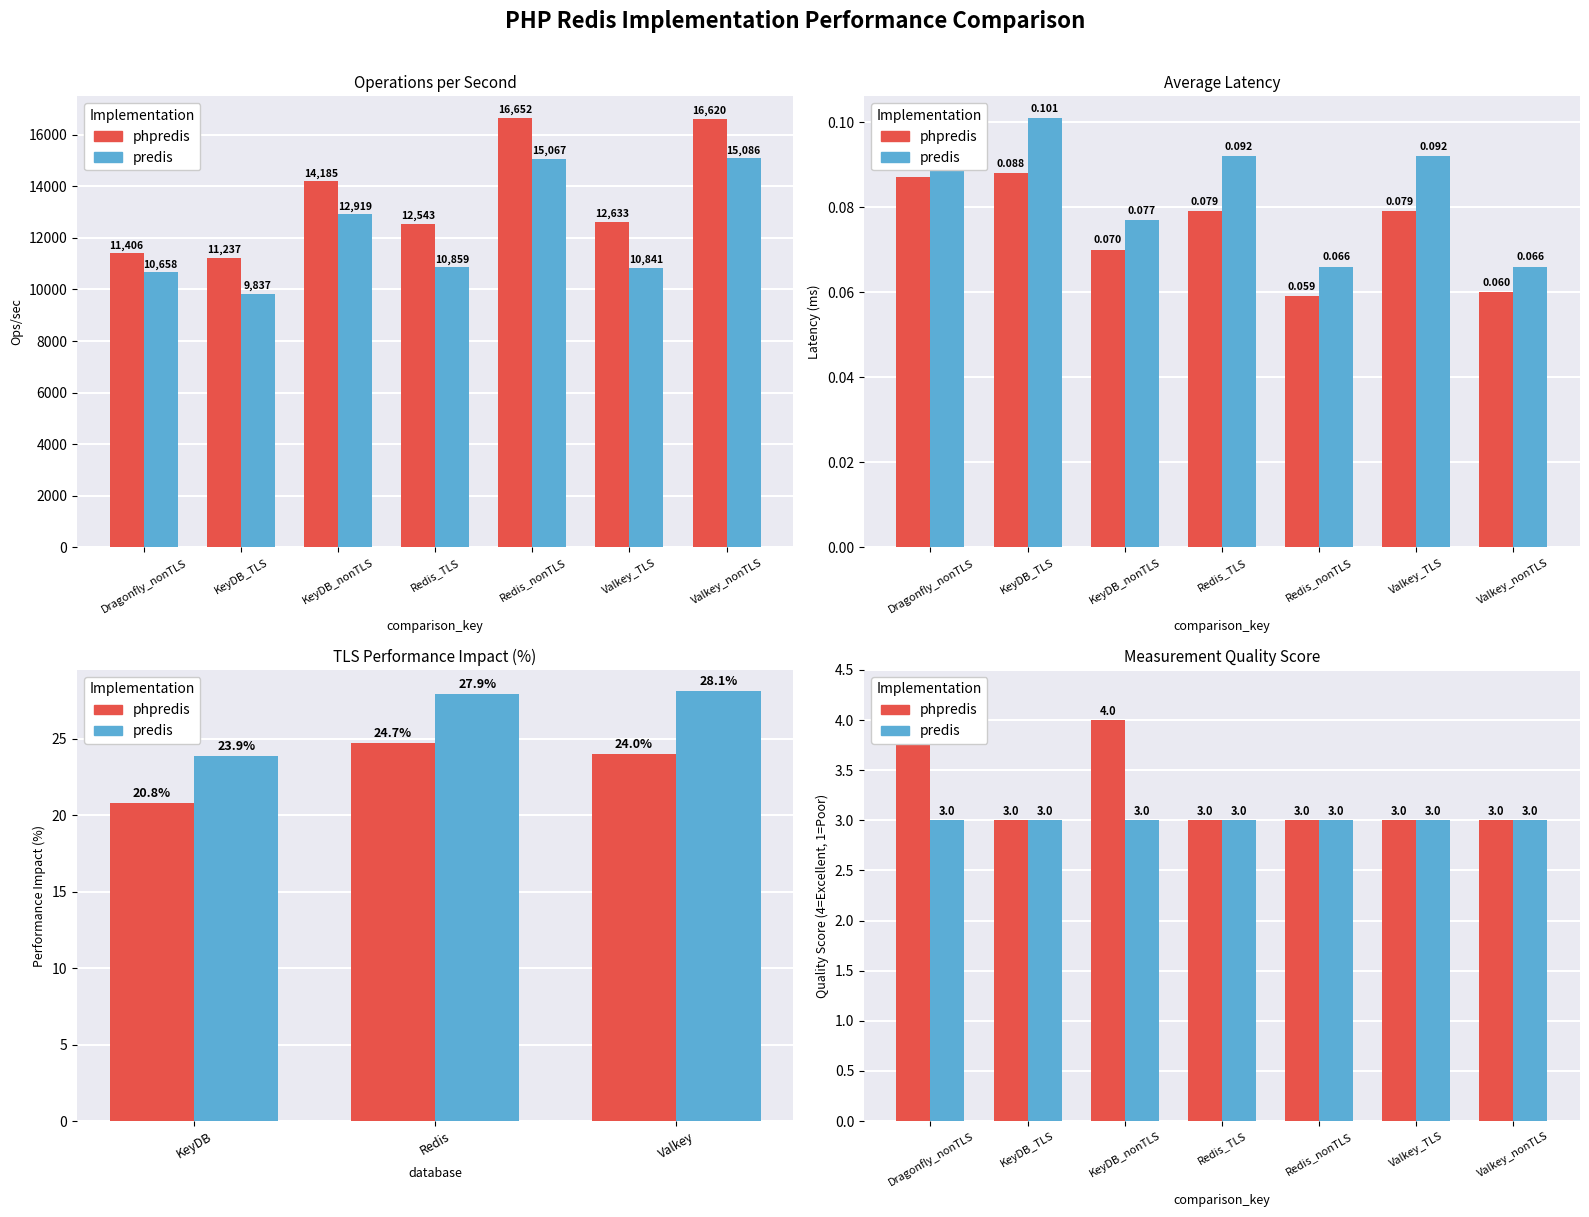

Rank the series at Dragonfly_nonTLS from highest to lowest value.

phpredis, predis